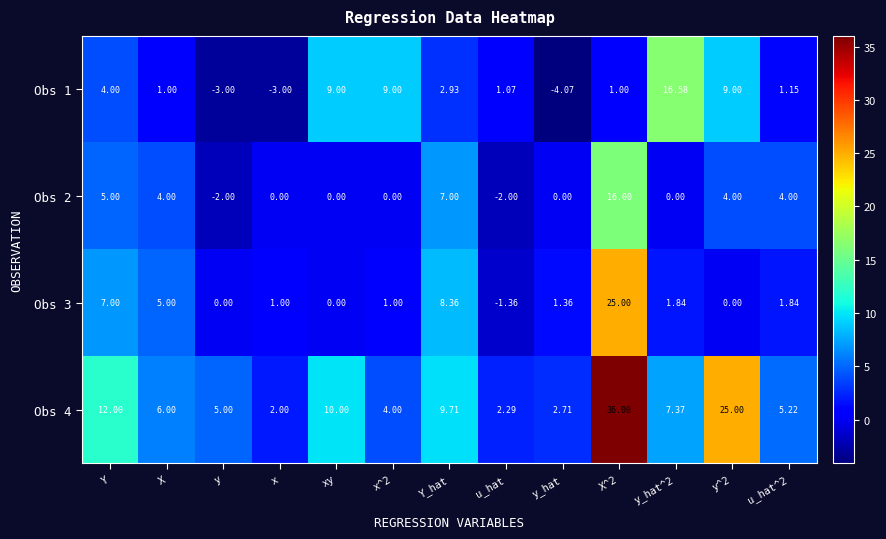

At which category does the chart reach its minimum across all series?

y_hat